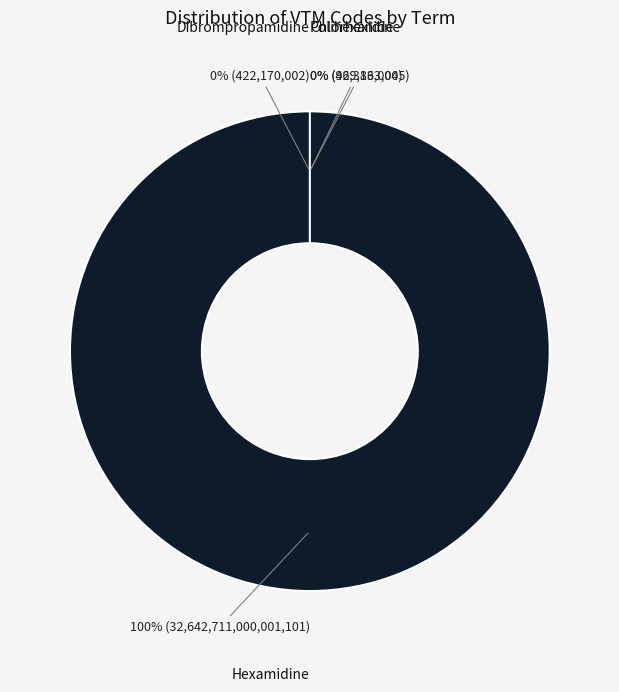

Which category accounts for the majority?

Hexamidine